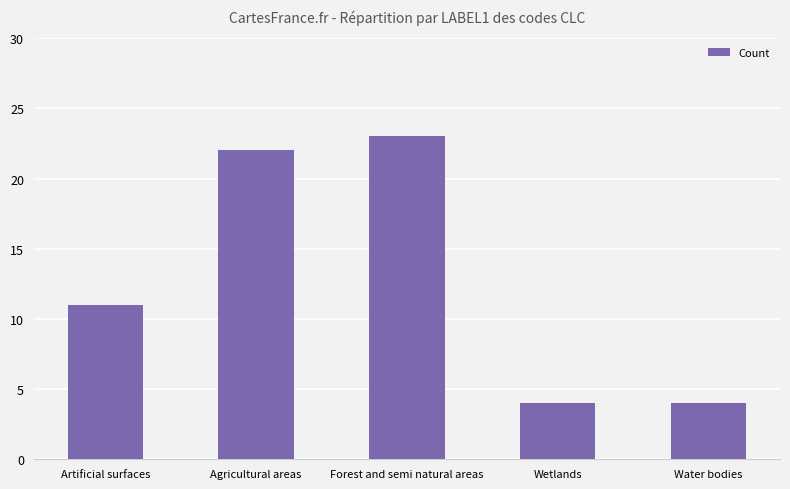

Is it true that the value at Forest and semi natural areas is 23?

True